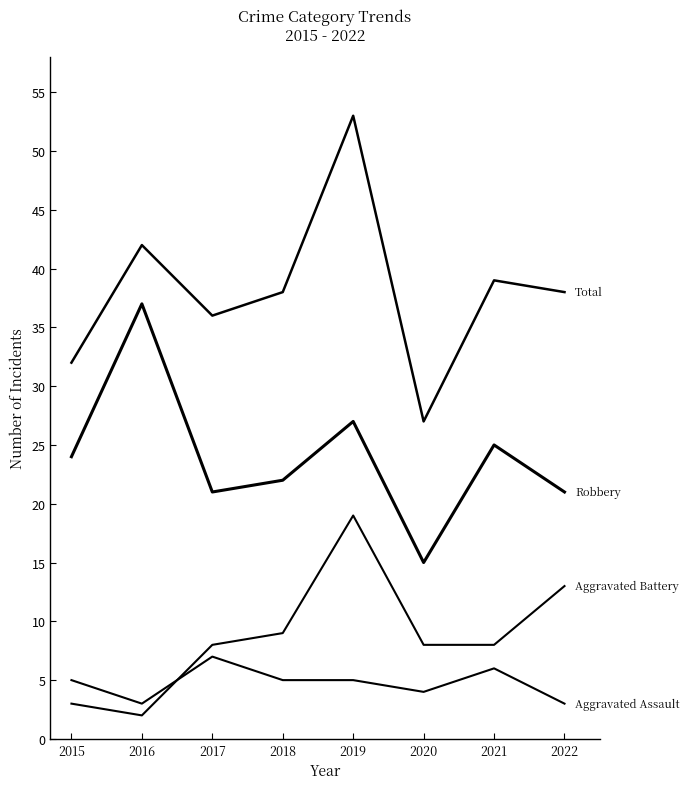

Does the chart have visible grid lines?

No